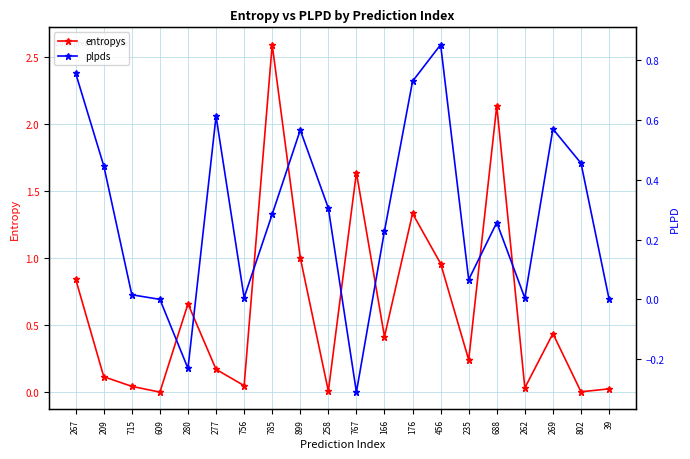

Is it true that entropys equals 0.8 at 767?

False